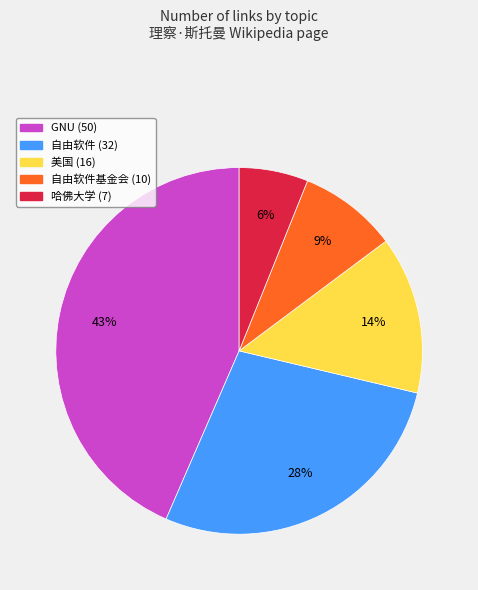

Is there any slice that represents more than half of the pie?

No